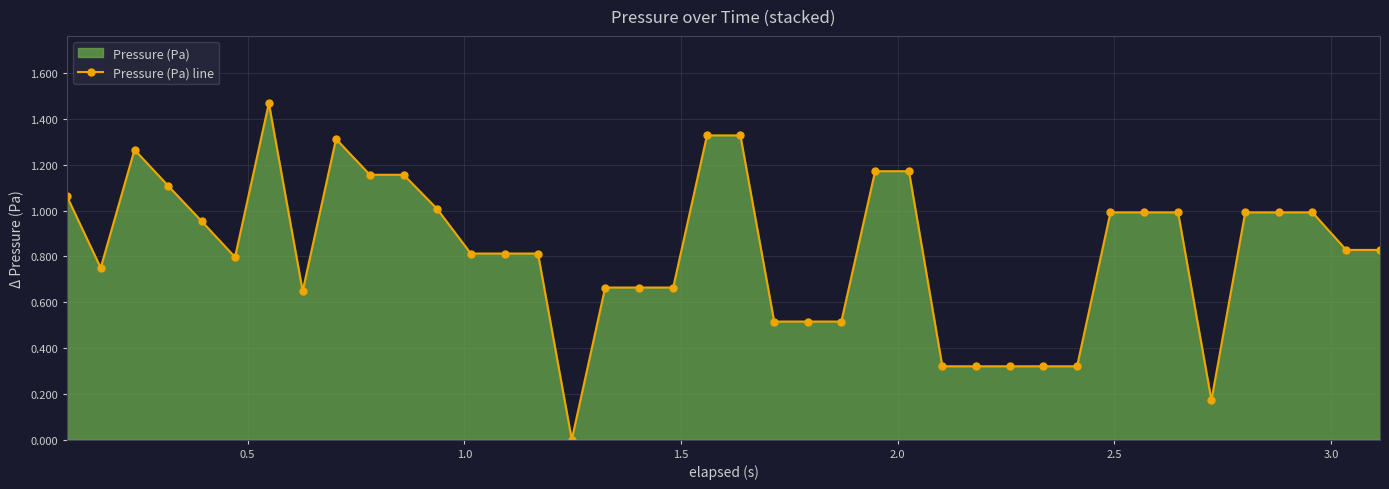

Reading left to right, extract all data points from this chart.

1.1	0.8	1.3	1.1	1.0	0.8	1.5	0.6	1.3	1.2	1.2	1.0	0.8	0.8	0.8	0.0	0.7	0.7	0.7	1.3	1.3	0.5	0.5	0.5	1.2	1.2	0.3	0.3	0.3	0.3	0.3	1.0	1.0	1.0	0.2	1.0	1.0	1.0	0.8	0.8